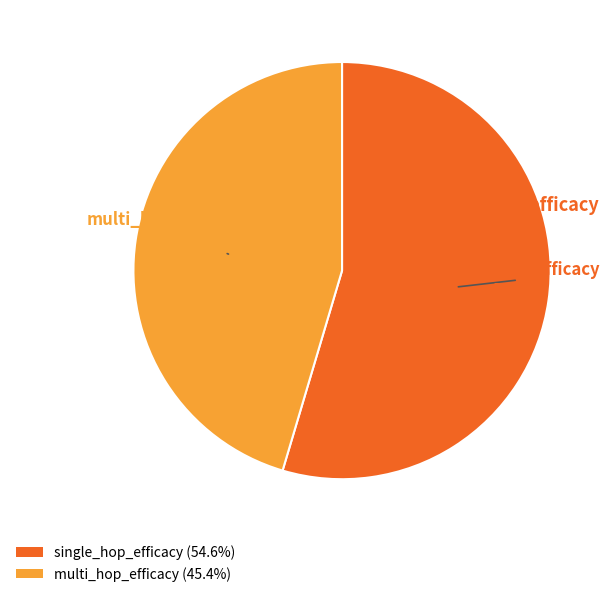

How many slices are in this pie chart?

2